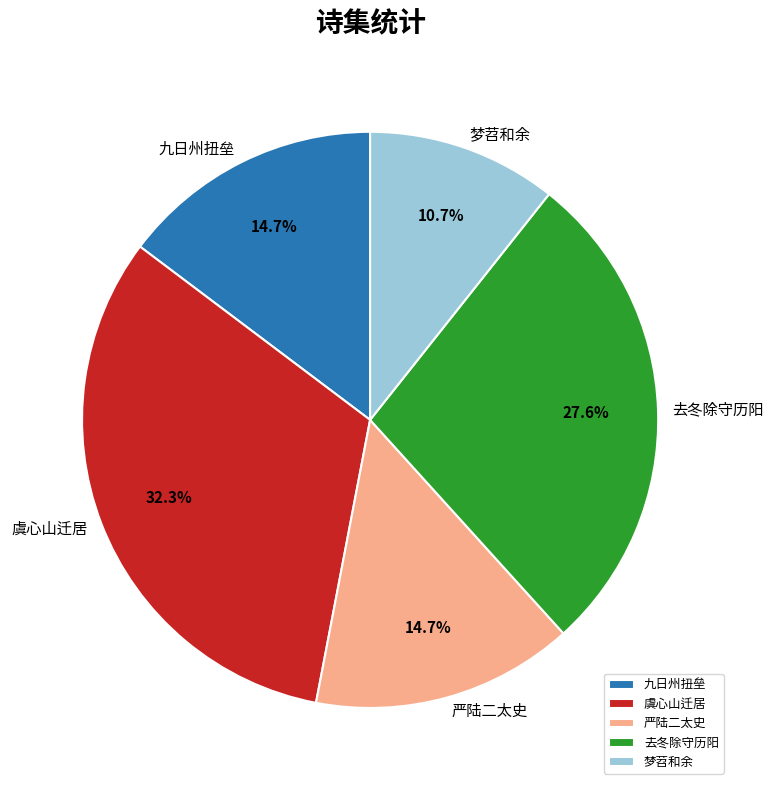

Which category has the smallest portion of the pie?

梦苕和余